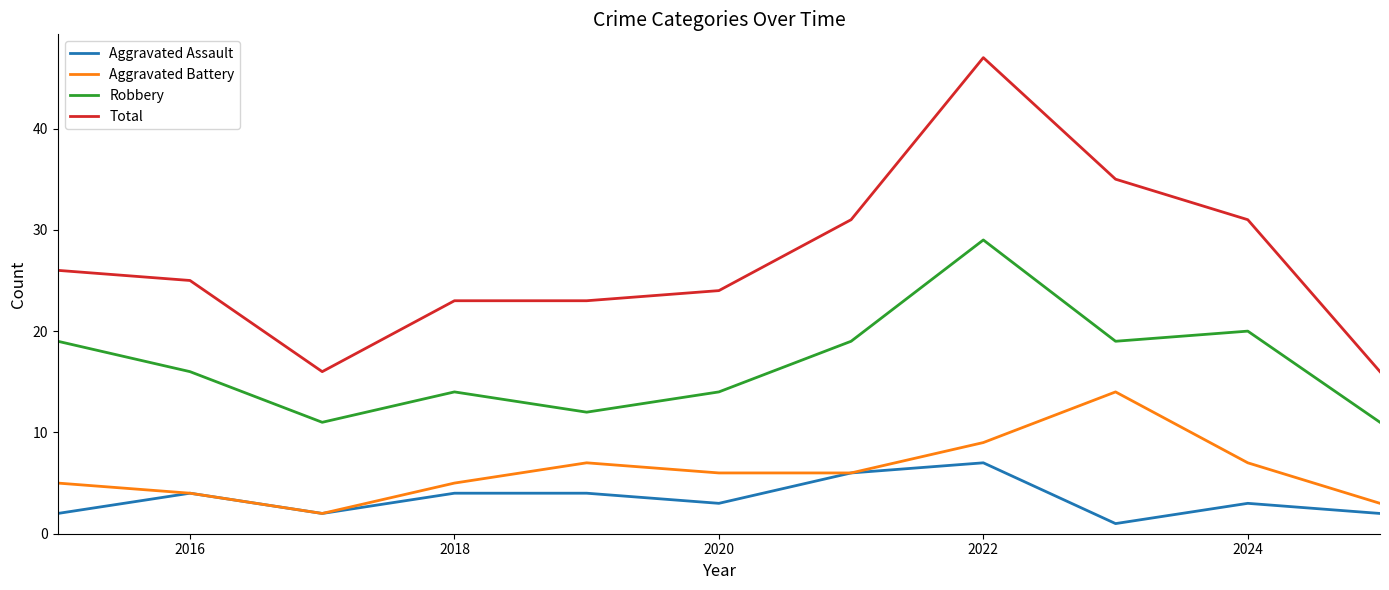

True or false: Robbery and Aggravated Battery cross at least once.

False